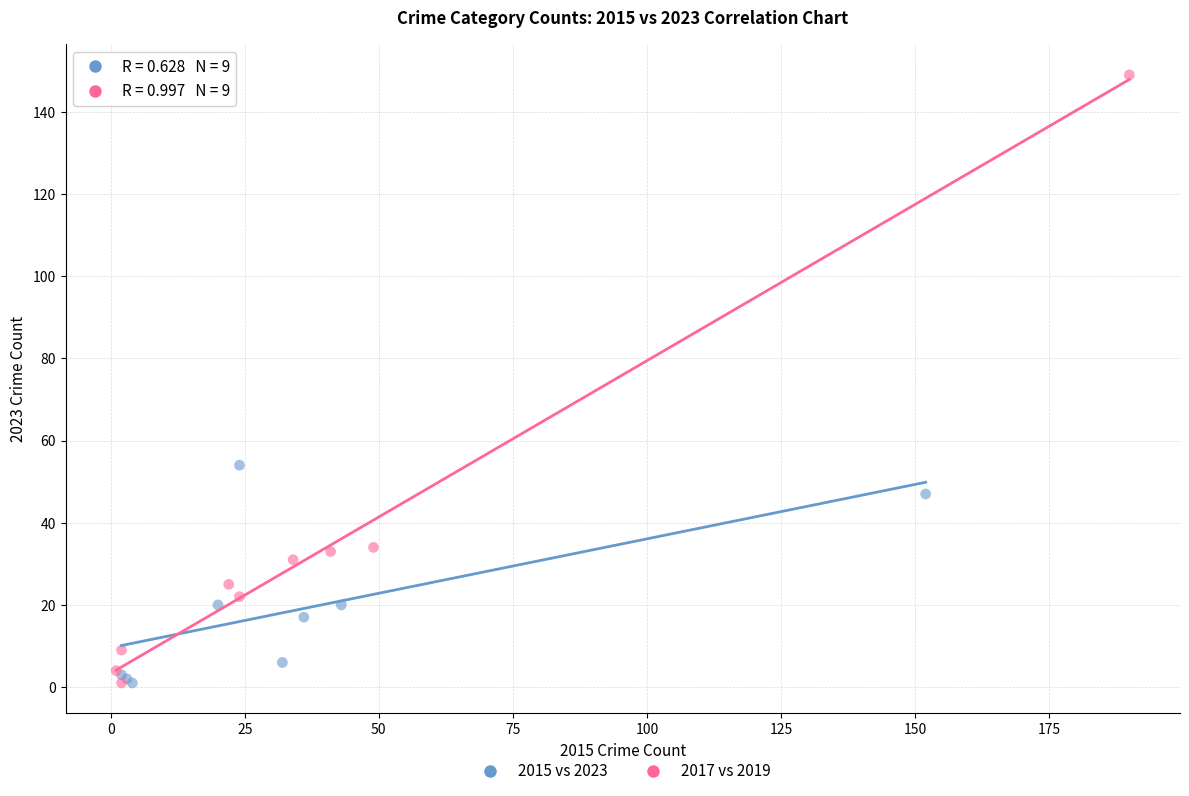

Which series contains the highest Y value?

2017 vs 2019